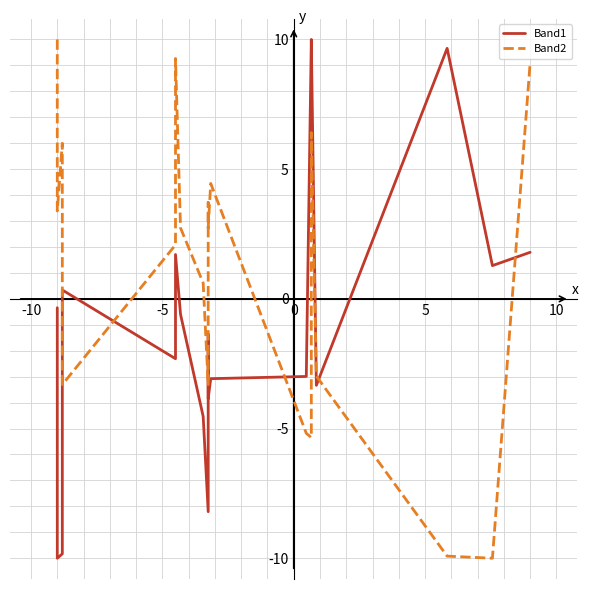

What is the difference between the maximum and minimum values in the Band2 series?

20.0